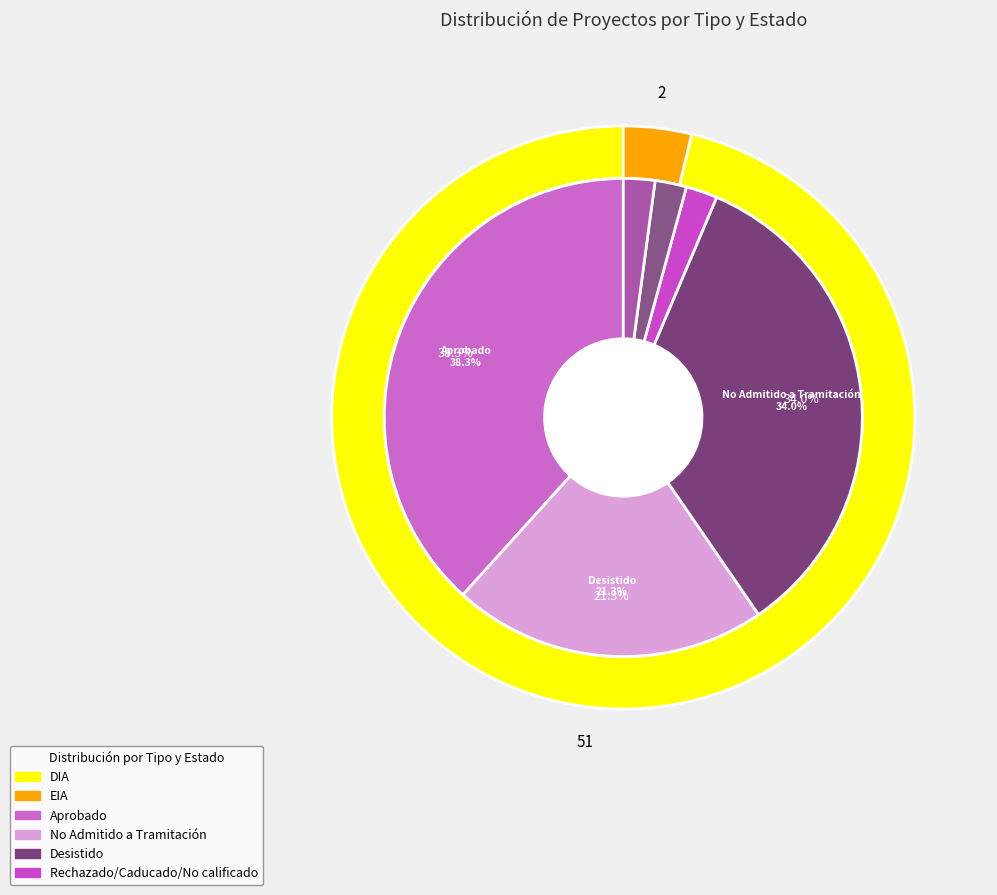

The tipo_counts slice represents 89% of the pie. True or false?

False